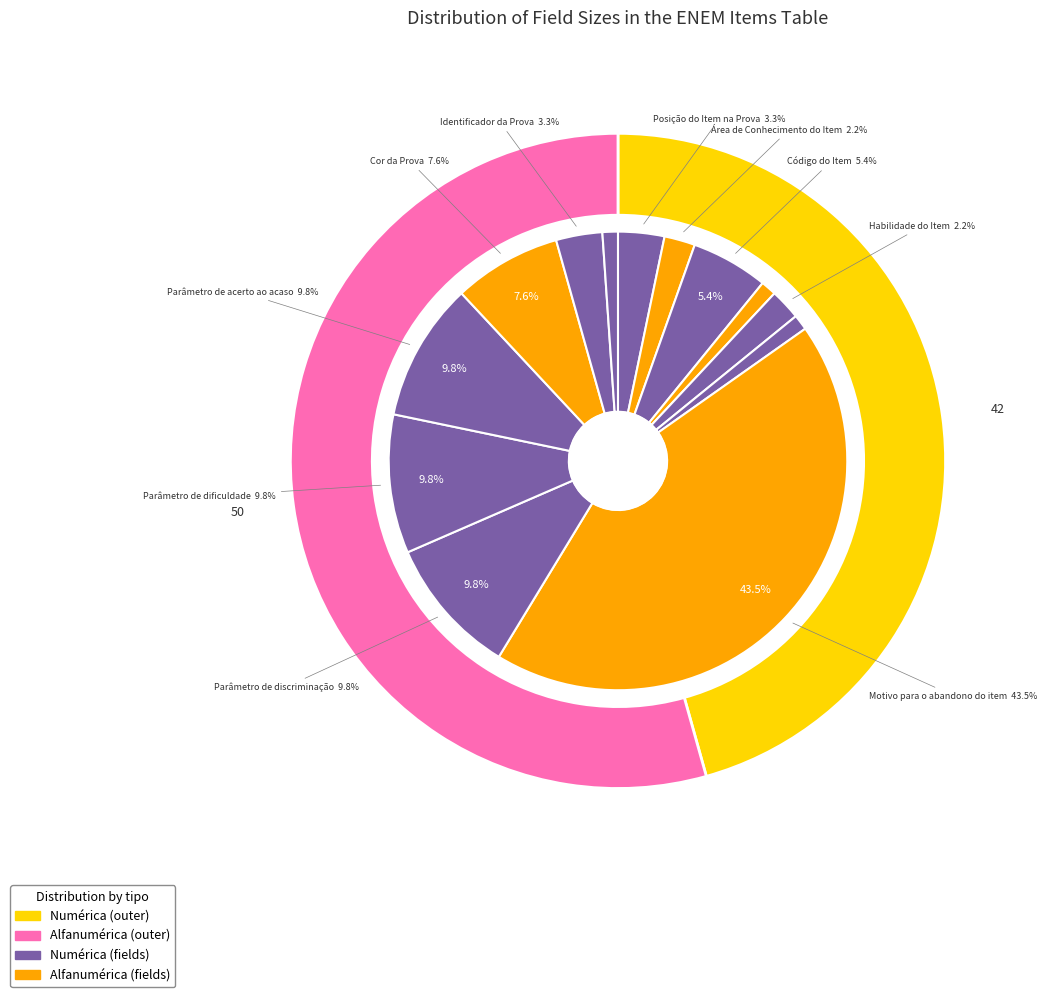

The Motivo para o abandono do item slice represents 32% of the pie. True or false?

False